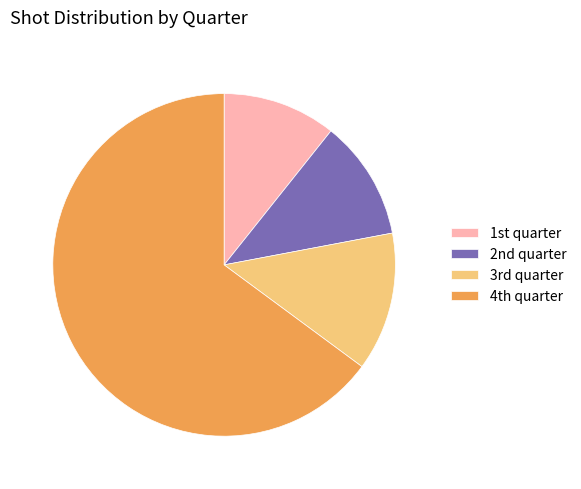

Which slice is the smallest?

1st quarter